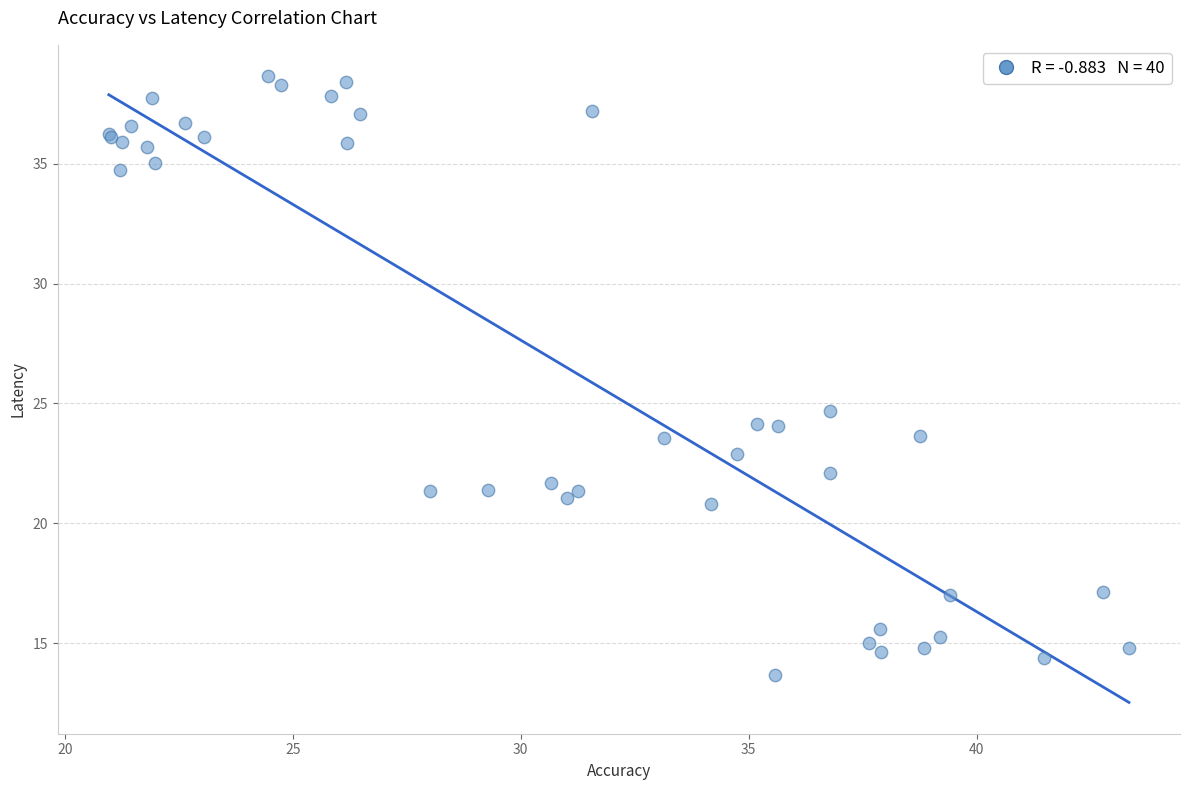

What Y value in the scatter plot is closest to 26?

24.7